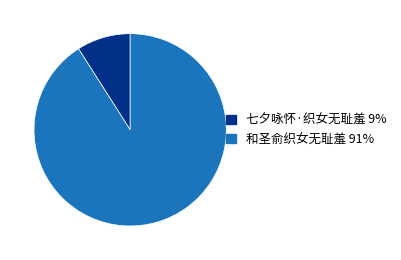

Is 七夕咏怀·织女无耻羞 the majority of the pie?

No